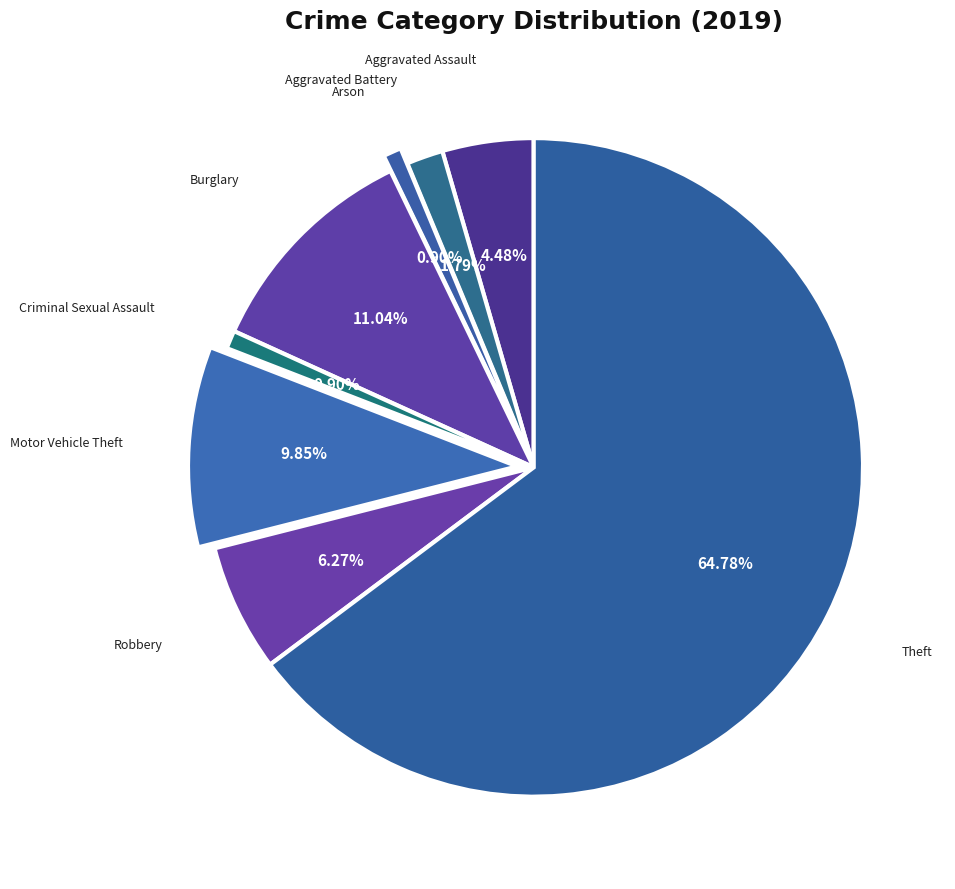

What is the ratio of the value at Aggravated Assault to the value at Aggravated Battery?

2.5